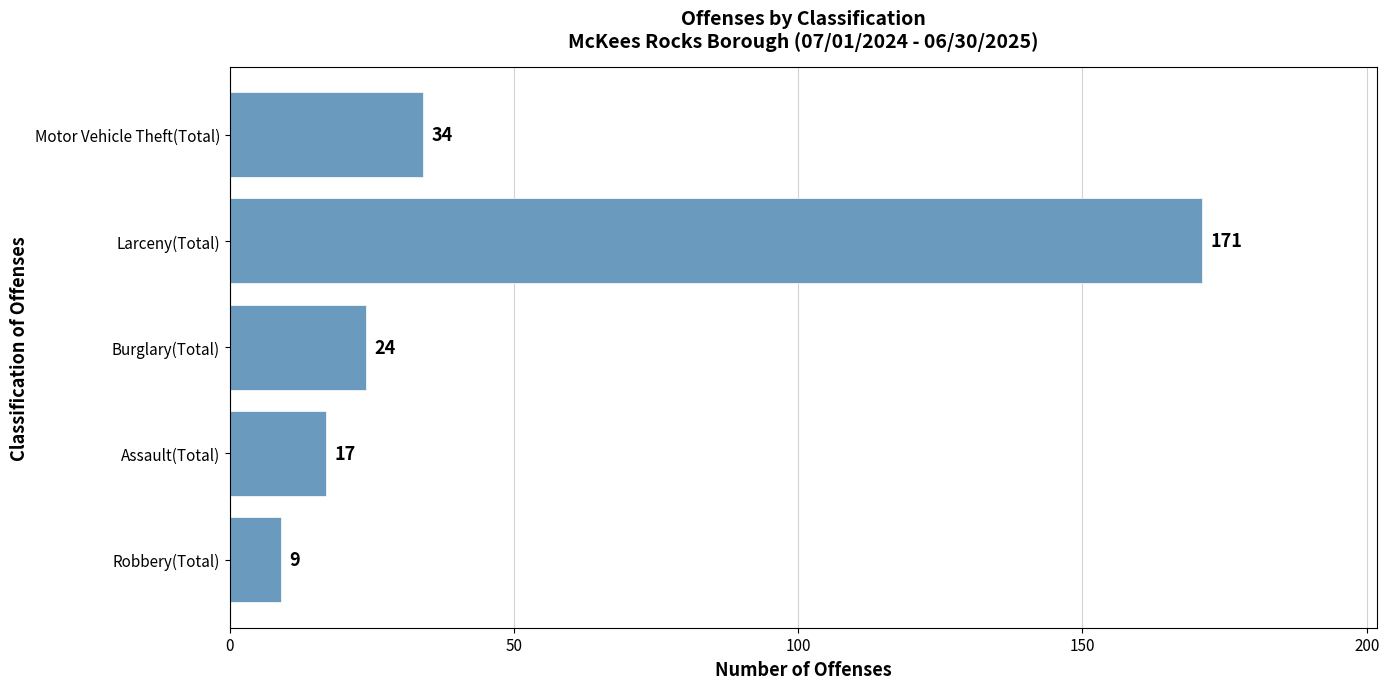

Which has a higher value, Burglary(Total) or Larceny(Total)?

Larceny(Total)